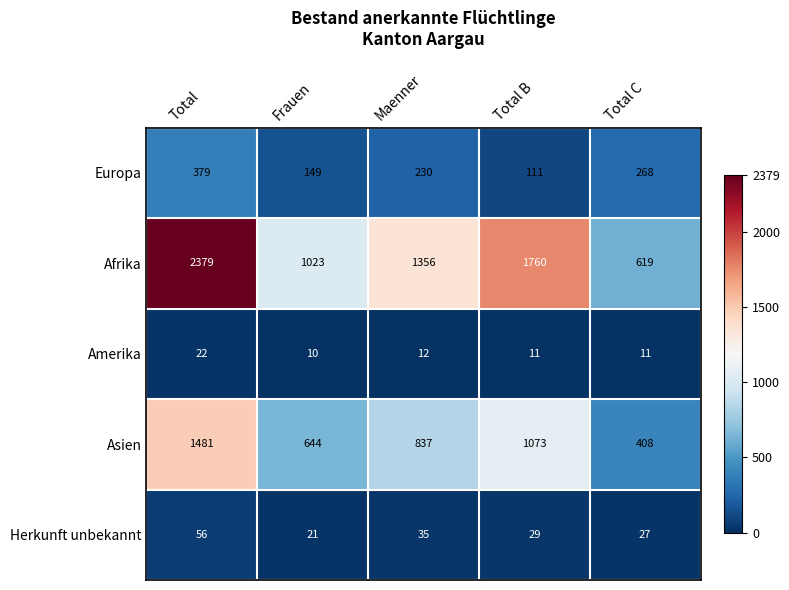

Reading right to left, list all the values displayed in this chart.

Europa: 268	111	230	149	379
Afrika: 619	1760	1356	1023	2379
Amerika: 11	11	12	10	22
Asien: 408	1073	837	644	1481
Herkunft unbekannt: 27	29	35	21	56